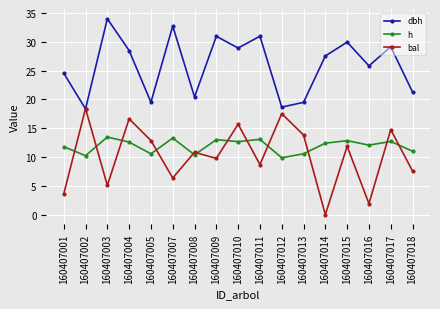

How many data points in dbh are less than 27?

8